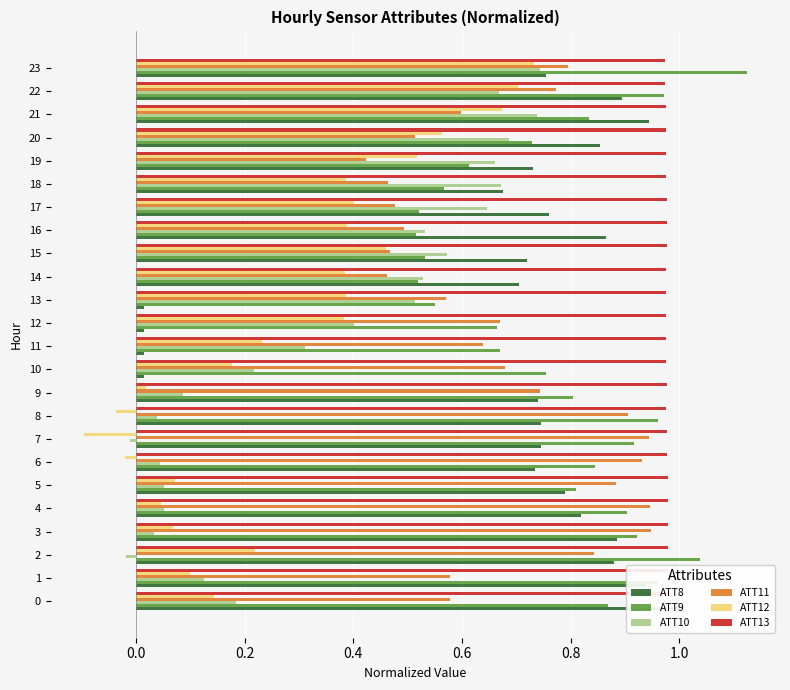

Is it true that ATT12 equals -0.1 at 7?

False